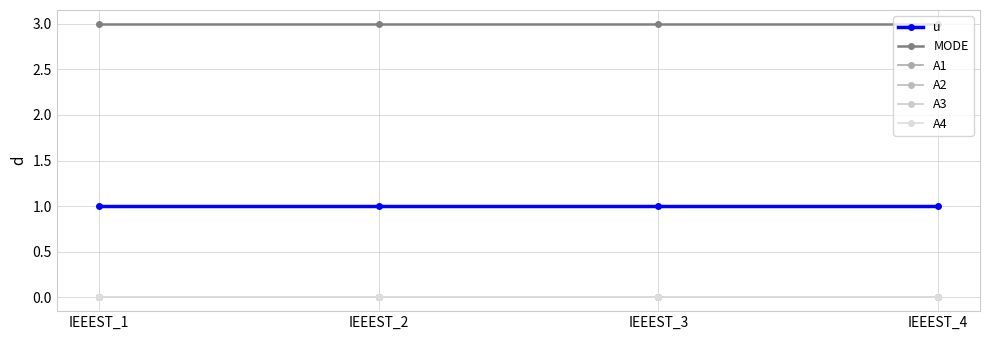

True or false: A1 and A4 intersect in this chart.

False